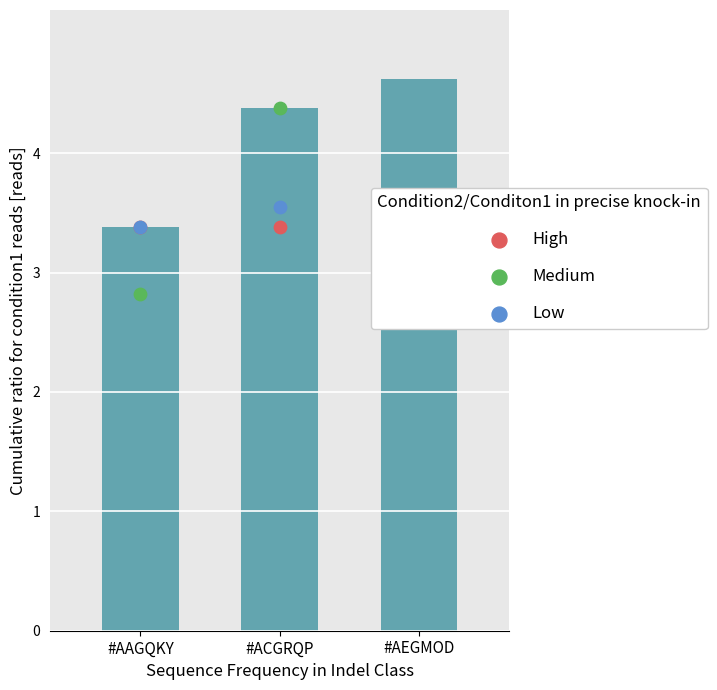

Which series contains the highest Y value?

col_1